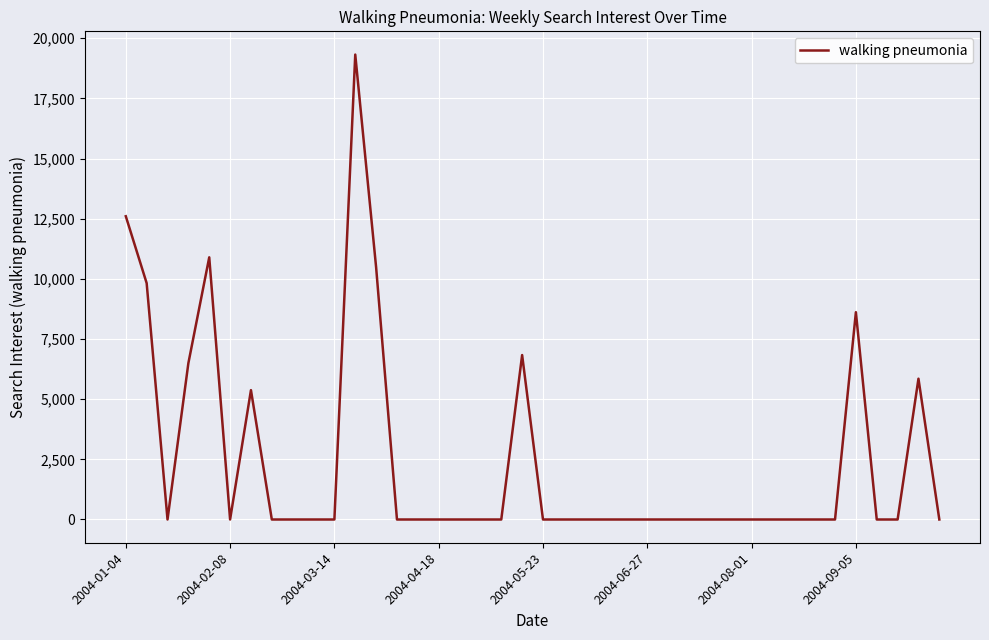

What is the difference between the maximum and minimum values?

19319.4